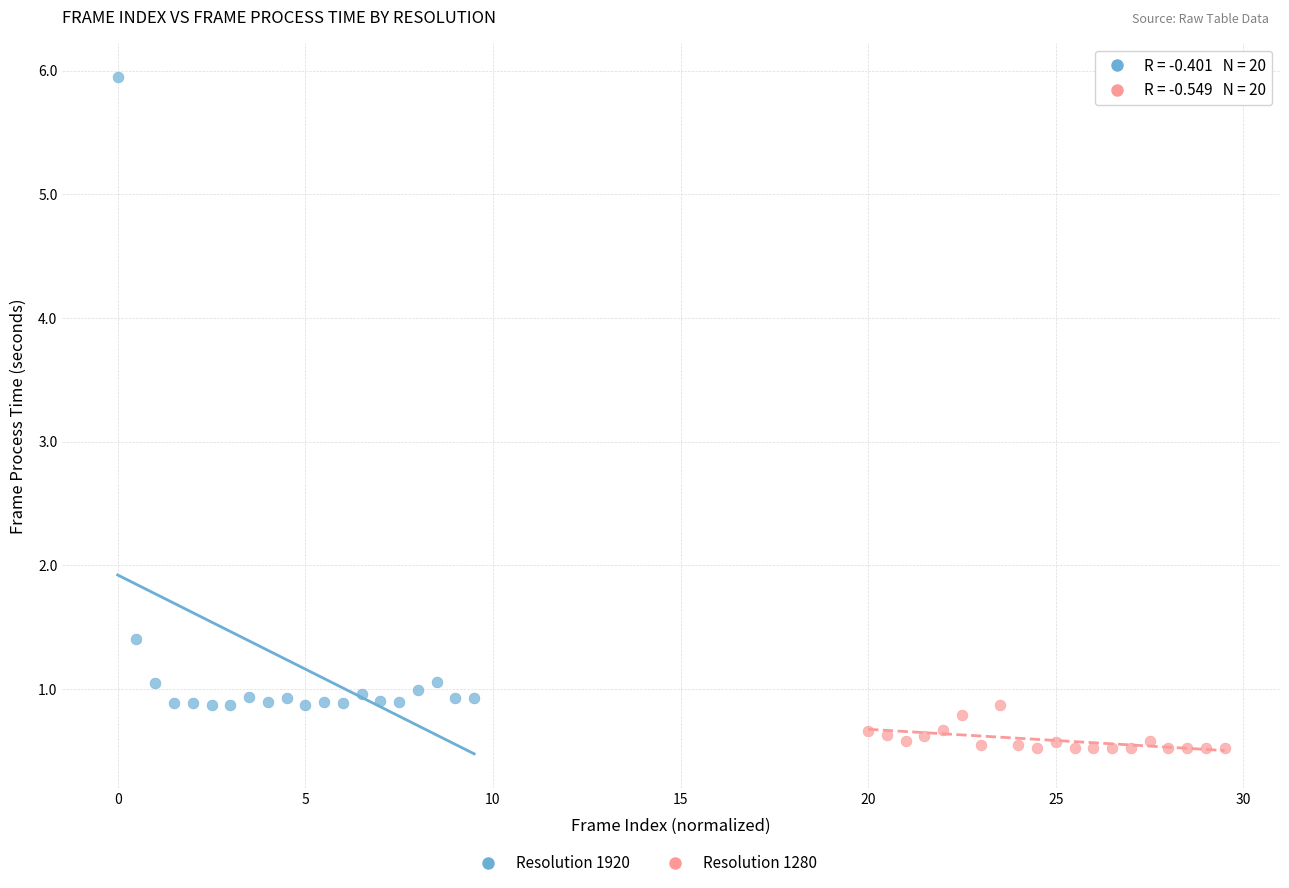

Which series contains the highest Y value?

Resolution 1920